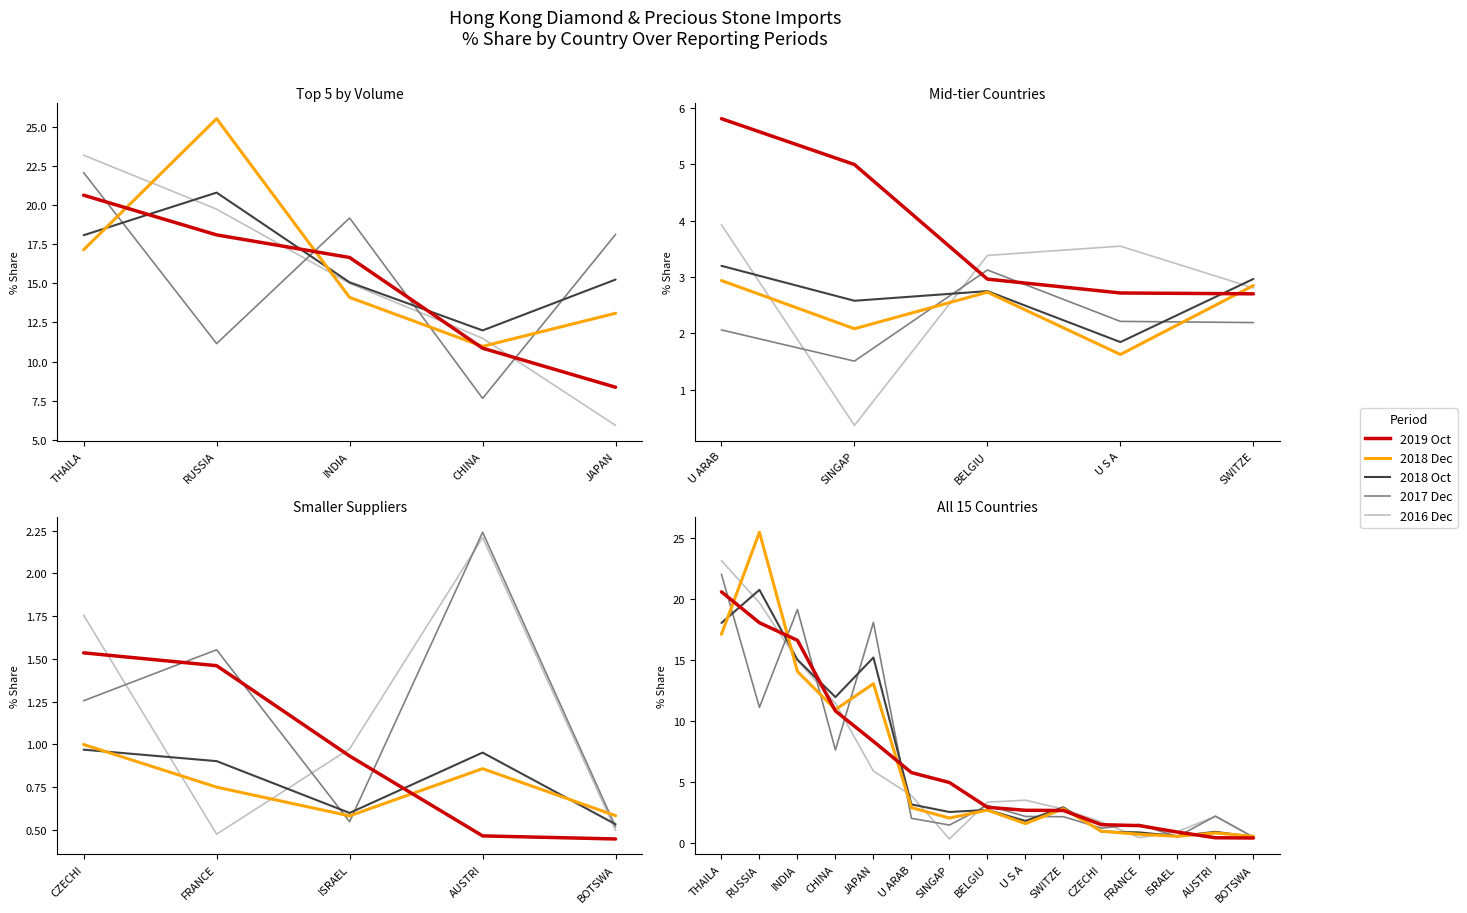

Reading left to right, transcribe all the data shown in this chart.

201612 Share: 23.2	19.7	15.0	11.5	5.9	3.9	0.4	3.4	3.5	2.8	1.8	0.5	1.0	2.2	0.5
201712 Share: 22.1	11.2	19.2	7.7	18.1	2.1	1.5	3.1	2.2	2.2	1.3	1.6	0.5	2.2	0.5
201810 Share: 18.1	20.8	15.1	12.0	15.2	3.2	2.6	2.7	1.8	3.0	1.0	0.9	0.6	1.0	0.5
201812 Share: 17.1	25.5	14.1	11.0	13.1	2.9	2.1	2.7	1.6	2.8	1.0	0.8	0.6	0.9	0.6
201910 Share: 20.6	18.1	16.6	10.9	8.4	5.8	5.0	3.0	2.7	2.7	1.5	1.5	0.9	0.5	0.4